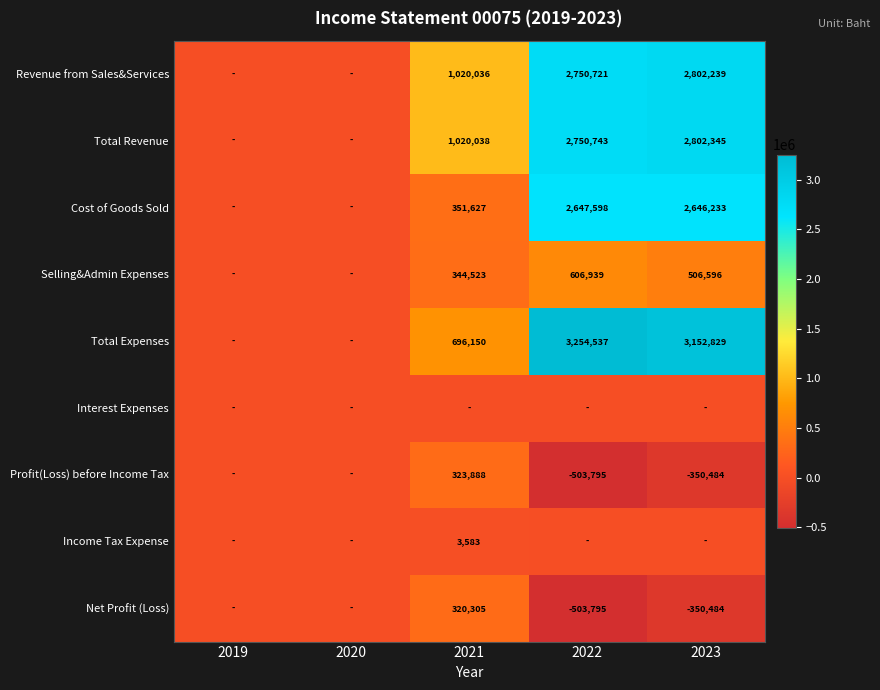

What is the sum of the Total Revenue values at 2023 and 2022?

5553088